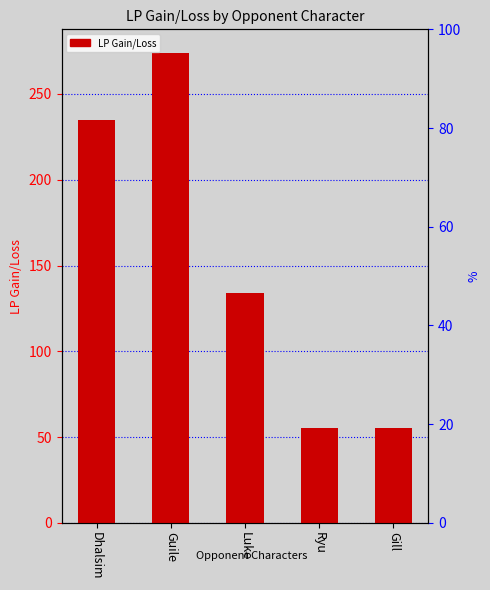

What is the difference between the maximum and minimum values?

219